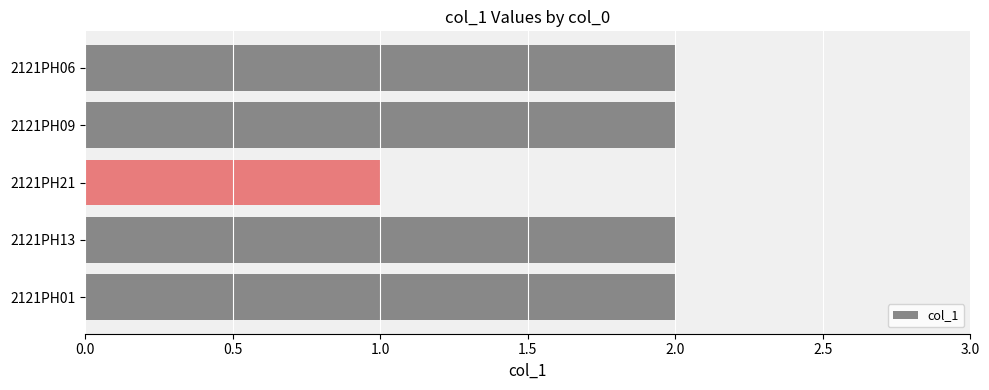

Which label corresponds to the smallest value in the chart?

2121PH21